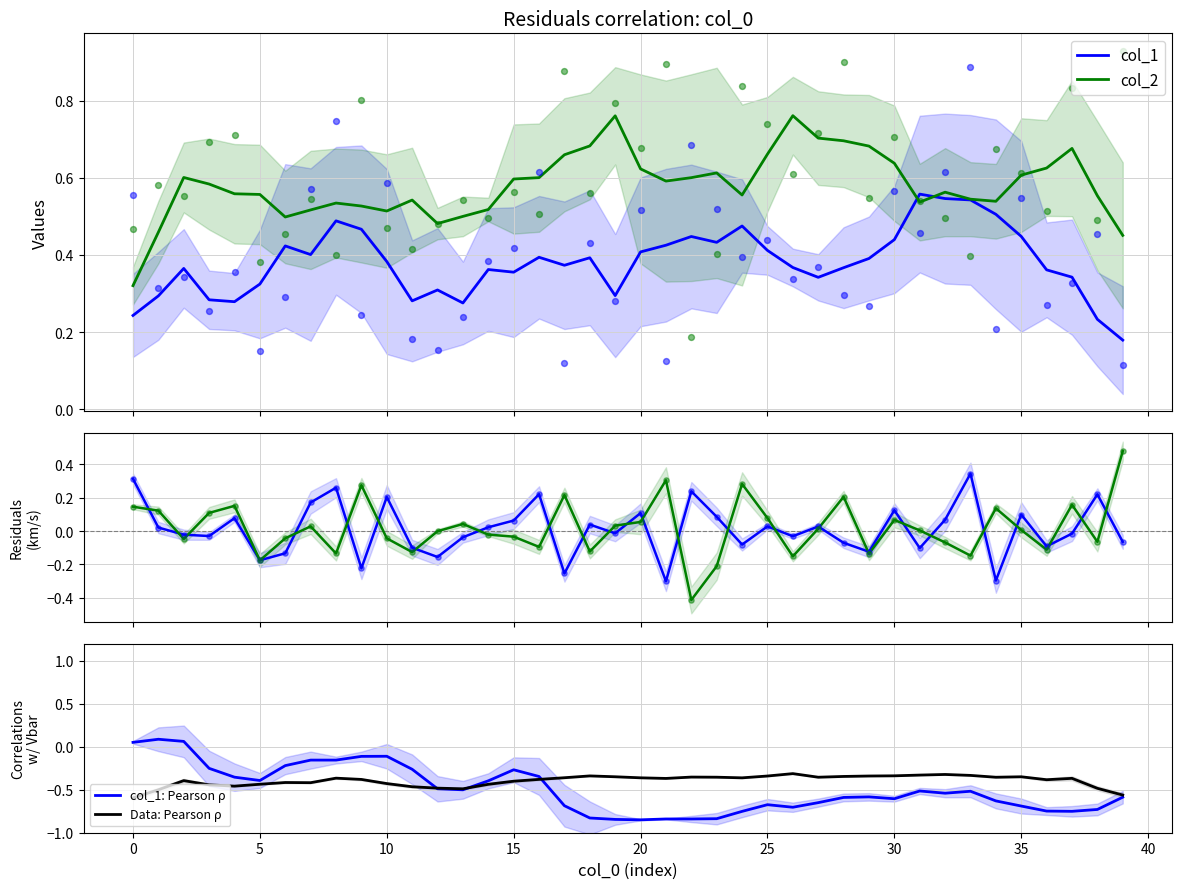

Which series has the largest total across all categories?

col_2